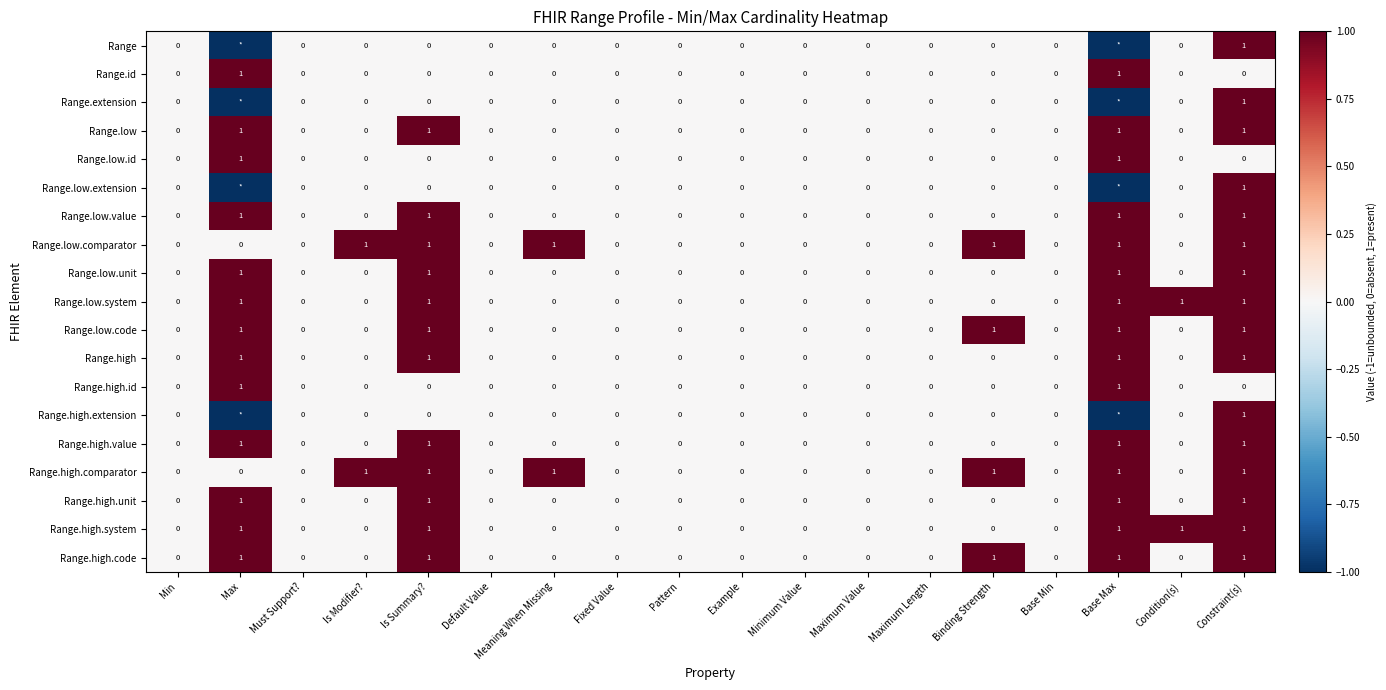

What is the total value across all series at Constraint(s)?

16